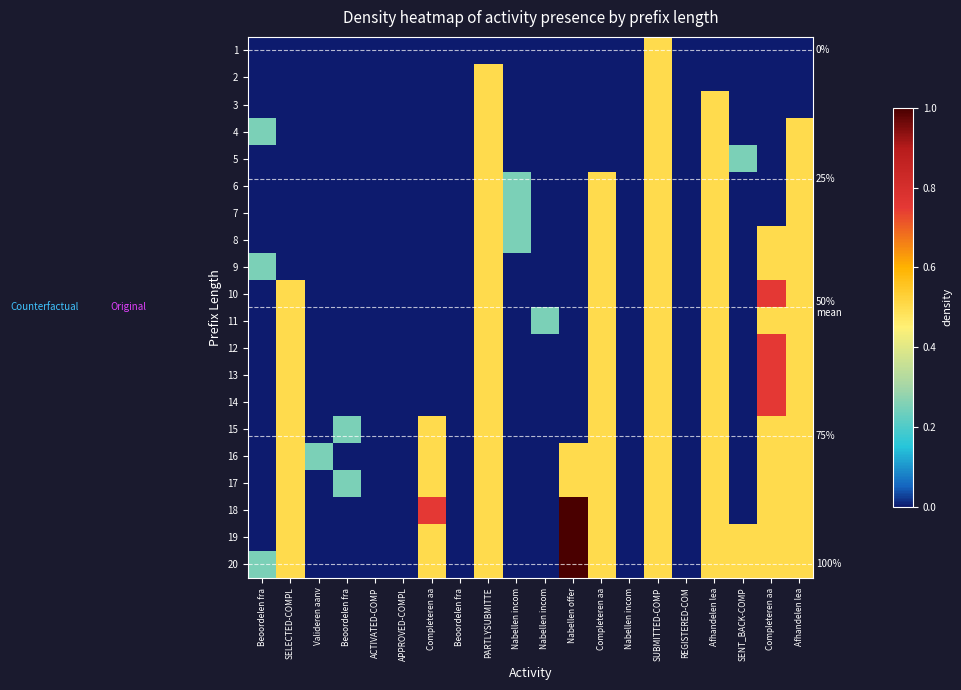

At ACTIVATED-COMP, list the series in order from largest to smallest.

1, 2, 3, 4, 5, 6, 7, 8, 9, 10, 11, 12, 13, 14, 15, 16, 17, 18, 19, 20